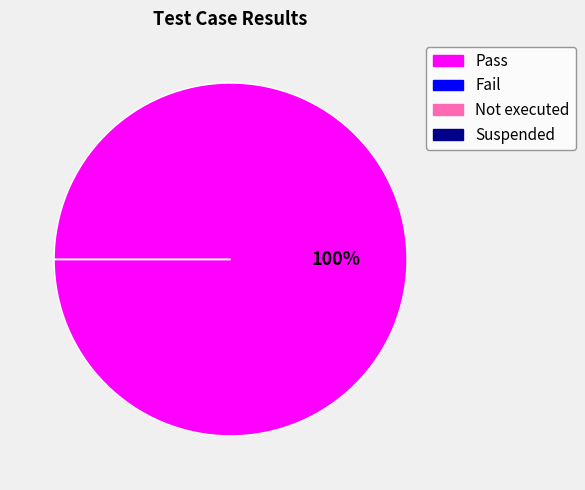

Which has a higher value, Fail or Not executed?

Fail